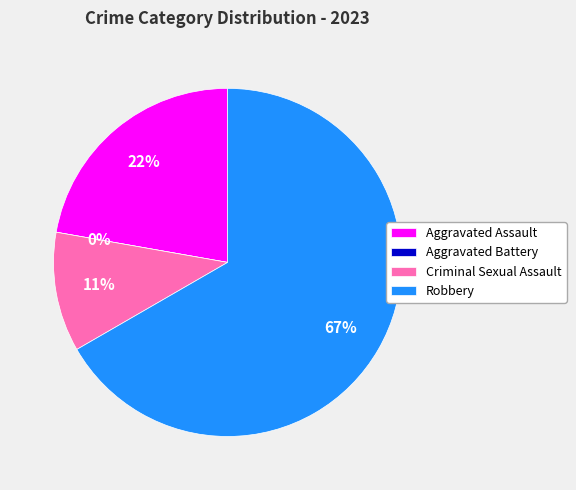

How many segments does this pie chart have?

4